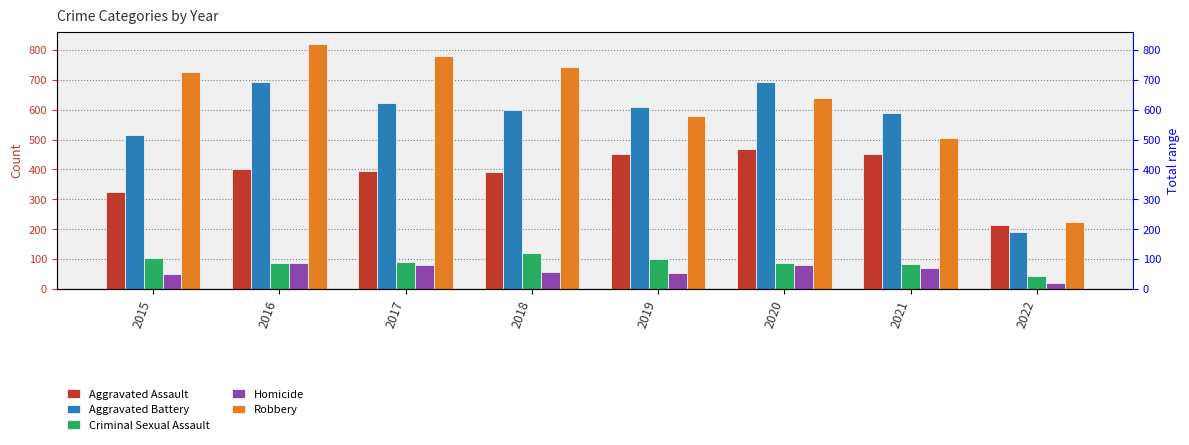

What are all the series names shown in the legend?

Aggravated Assault, Aggravated Battery, Criminal Sexual Assault, Homicide, Robbery